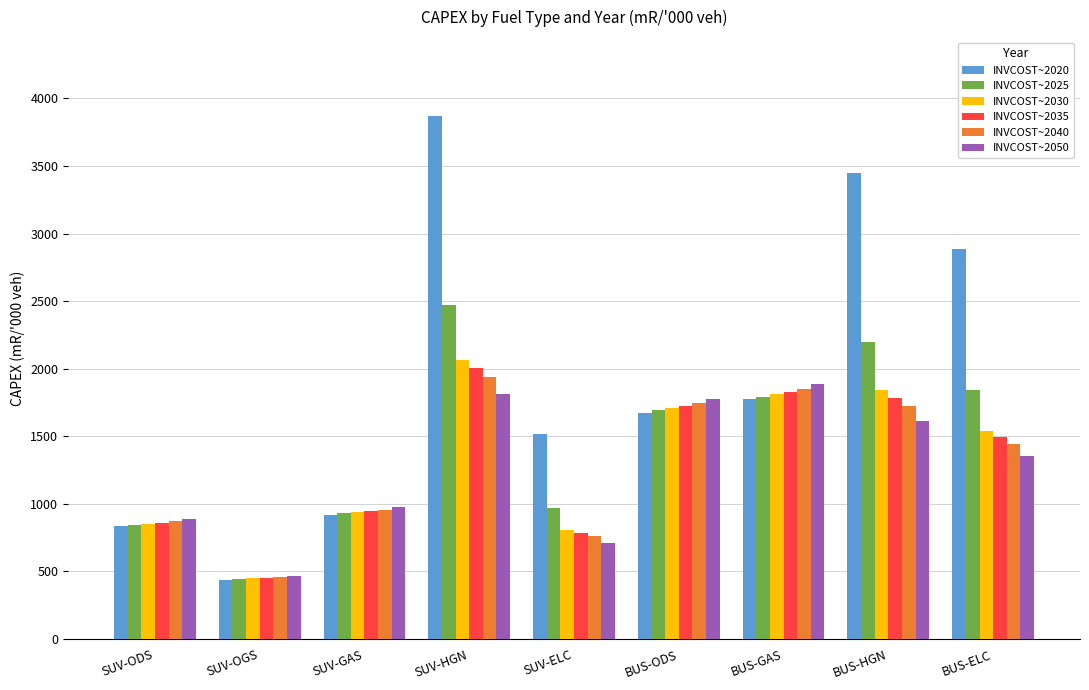

What is the highest value of the INVCOST~2030 series?

2065.6